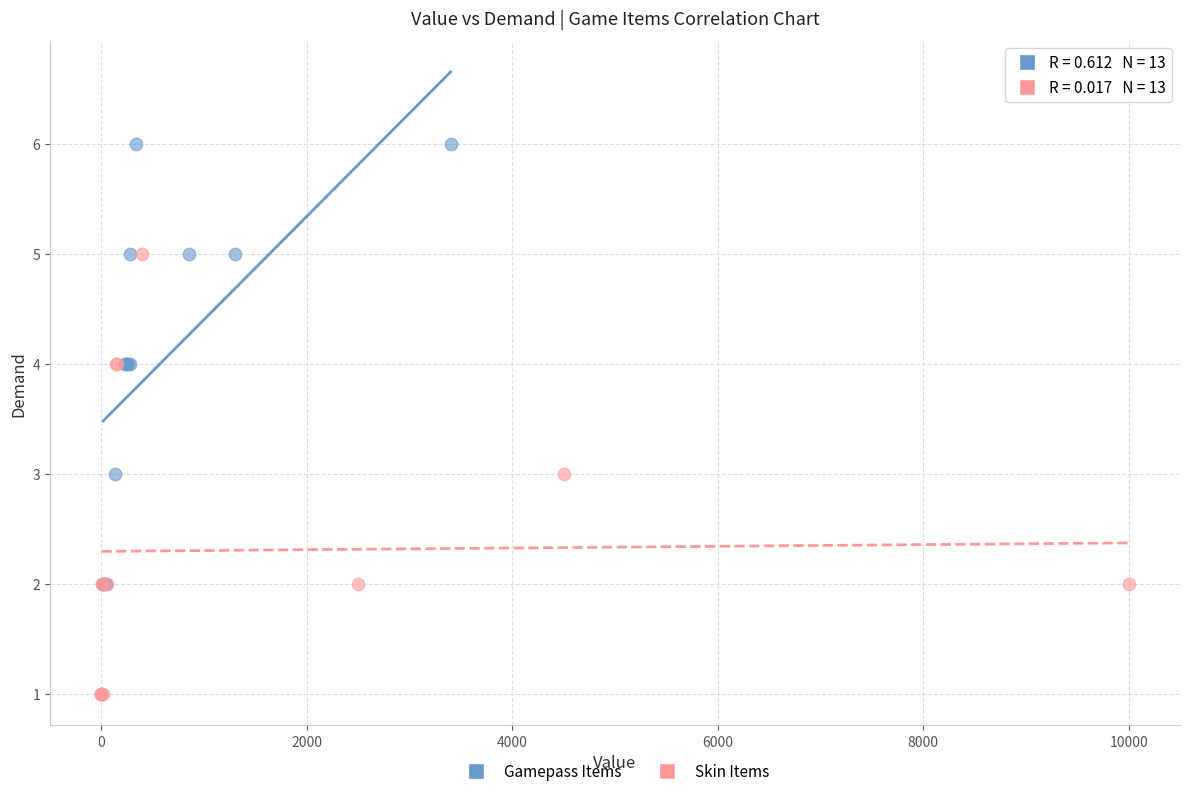

Which series reaches the maximum Y coordinate?

Gamepass Items